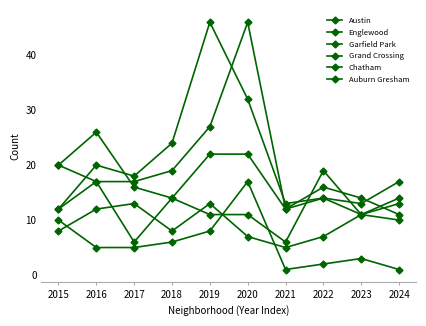

Between 2018 and 2019, which series saw the biggest shift?

Garfield Park